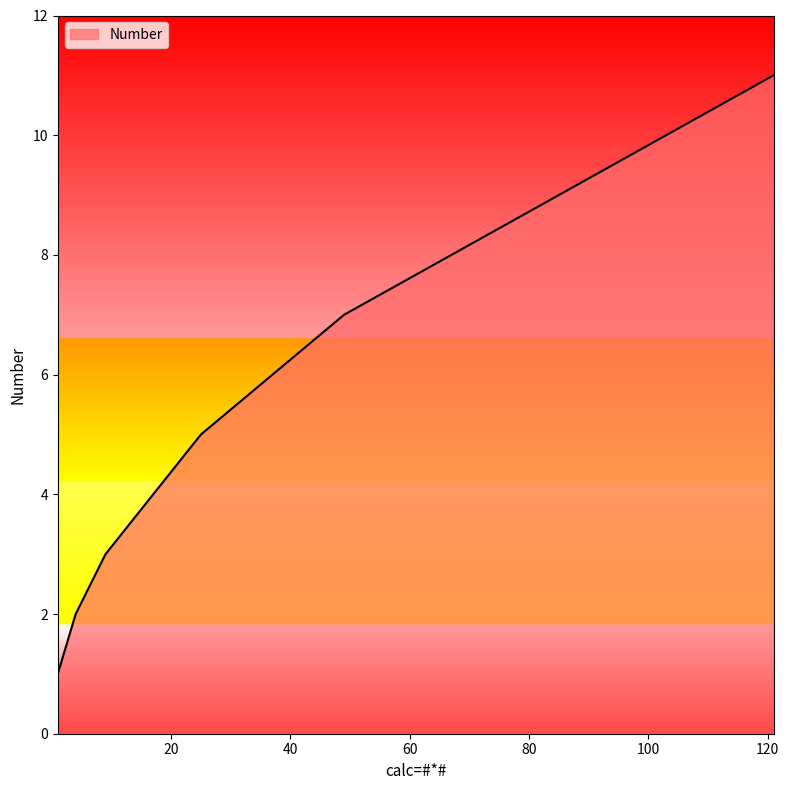

What is the greatest value displayed?

11